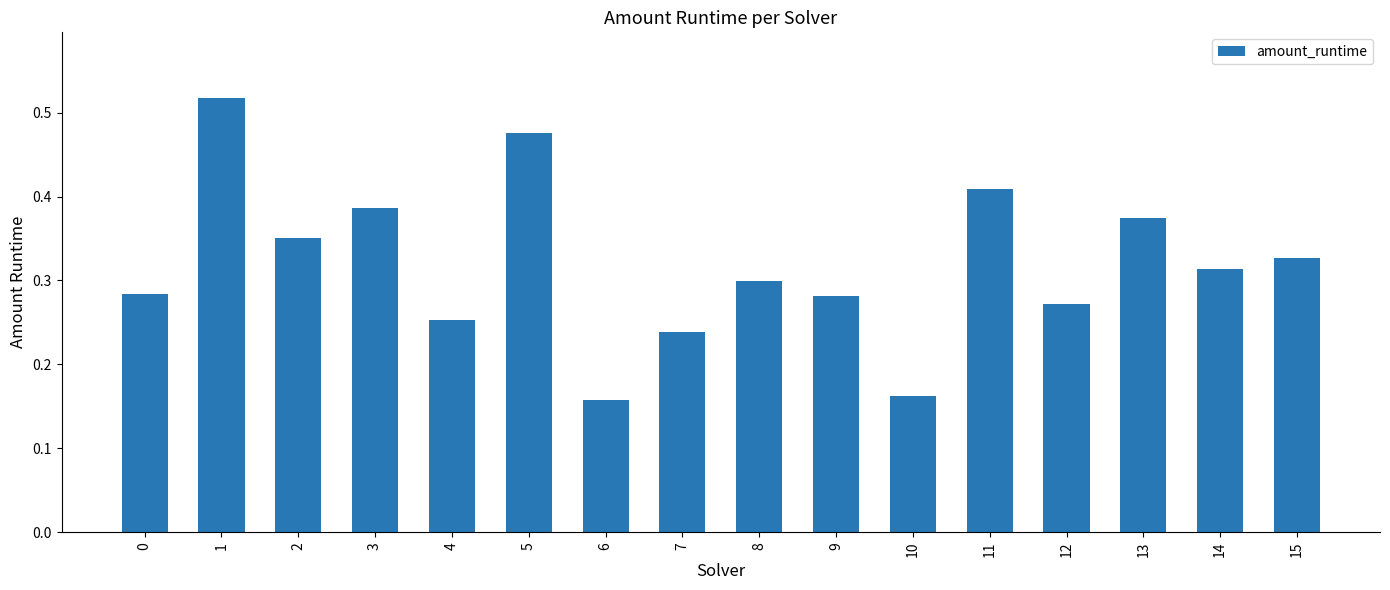

Which label corresponds to the smallest value in the chart?

6